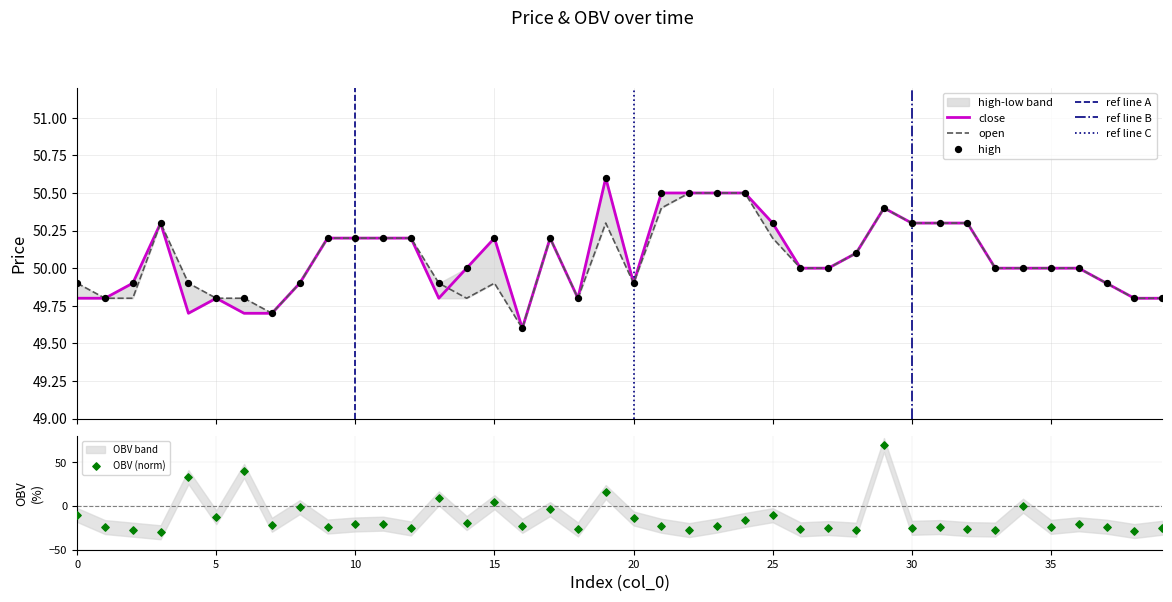

Which series contains the highest Y value?

close